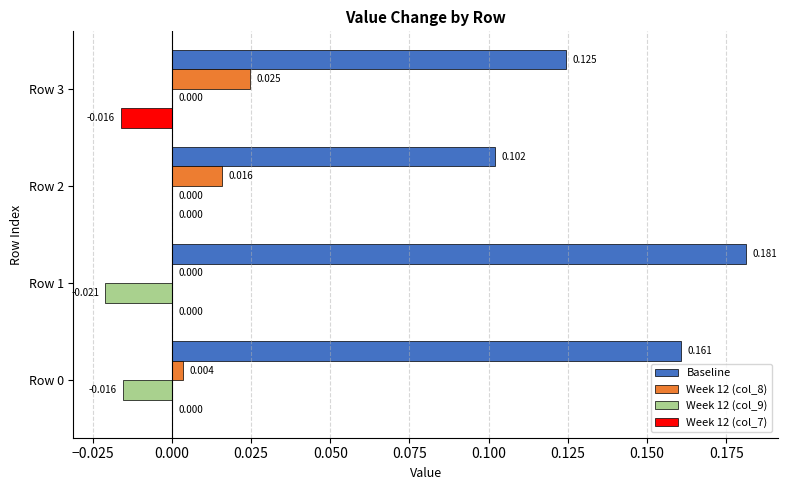

Which series has the largest total across all categories?

Baseline